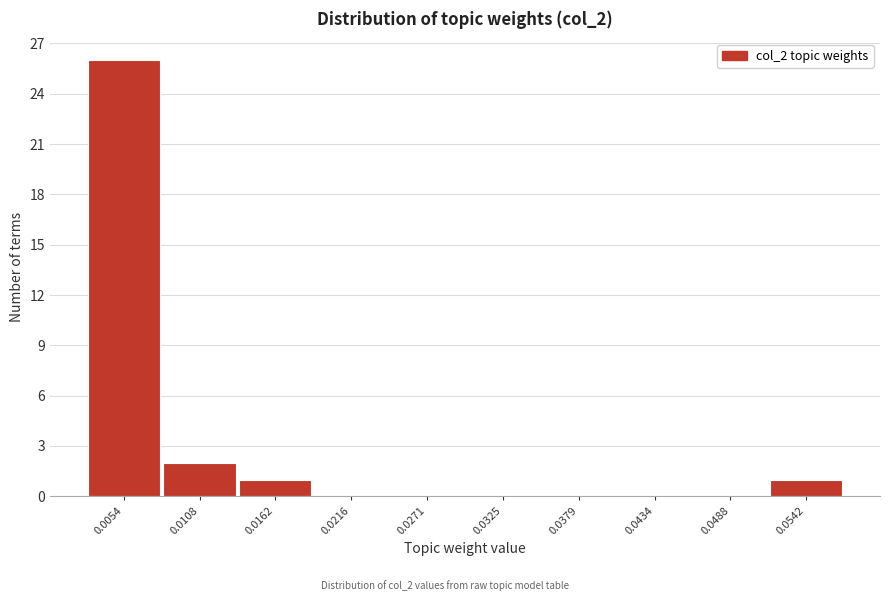

Over which range of the x-axis is the bar tallest?

0.003 to 0.008